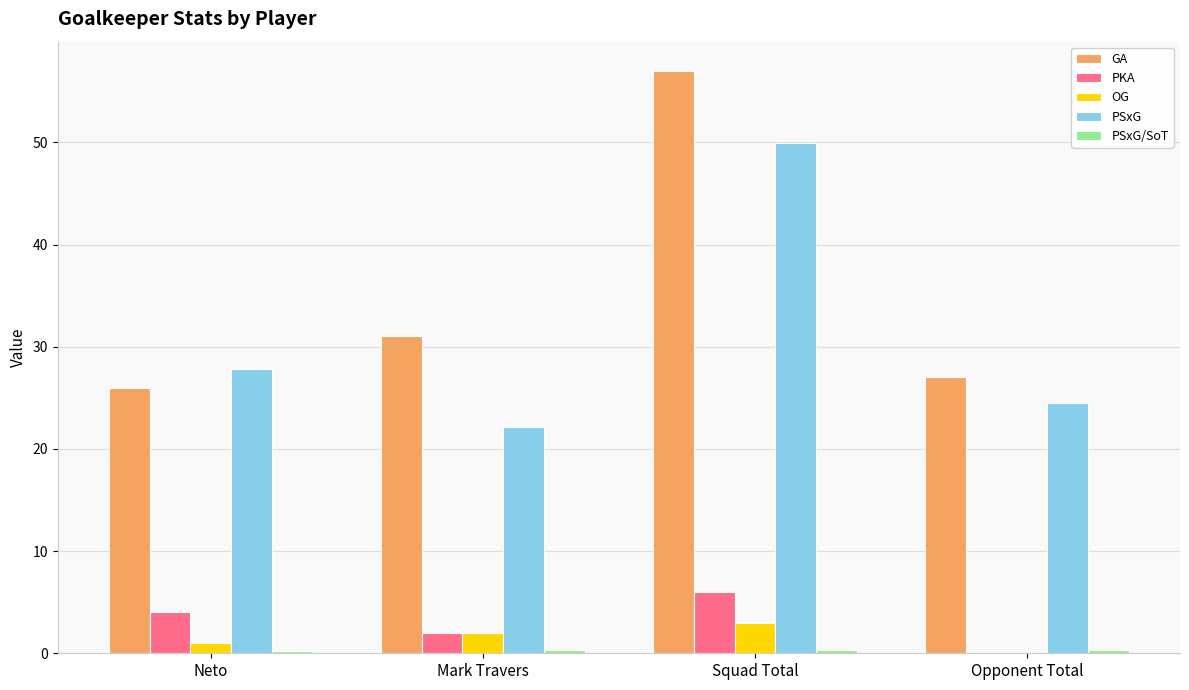

How many PKA values are between 2 and 6?

3